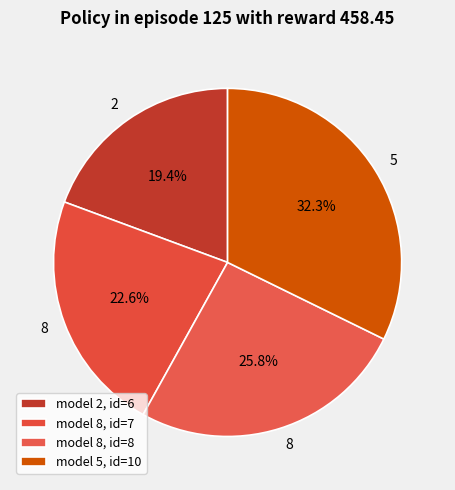

Rank the categories by value from highest to lowest.

5, 8, 8, 2